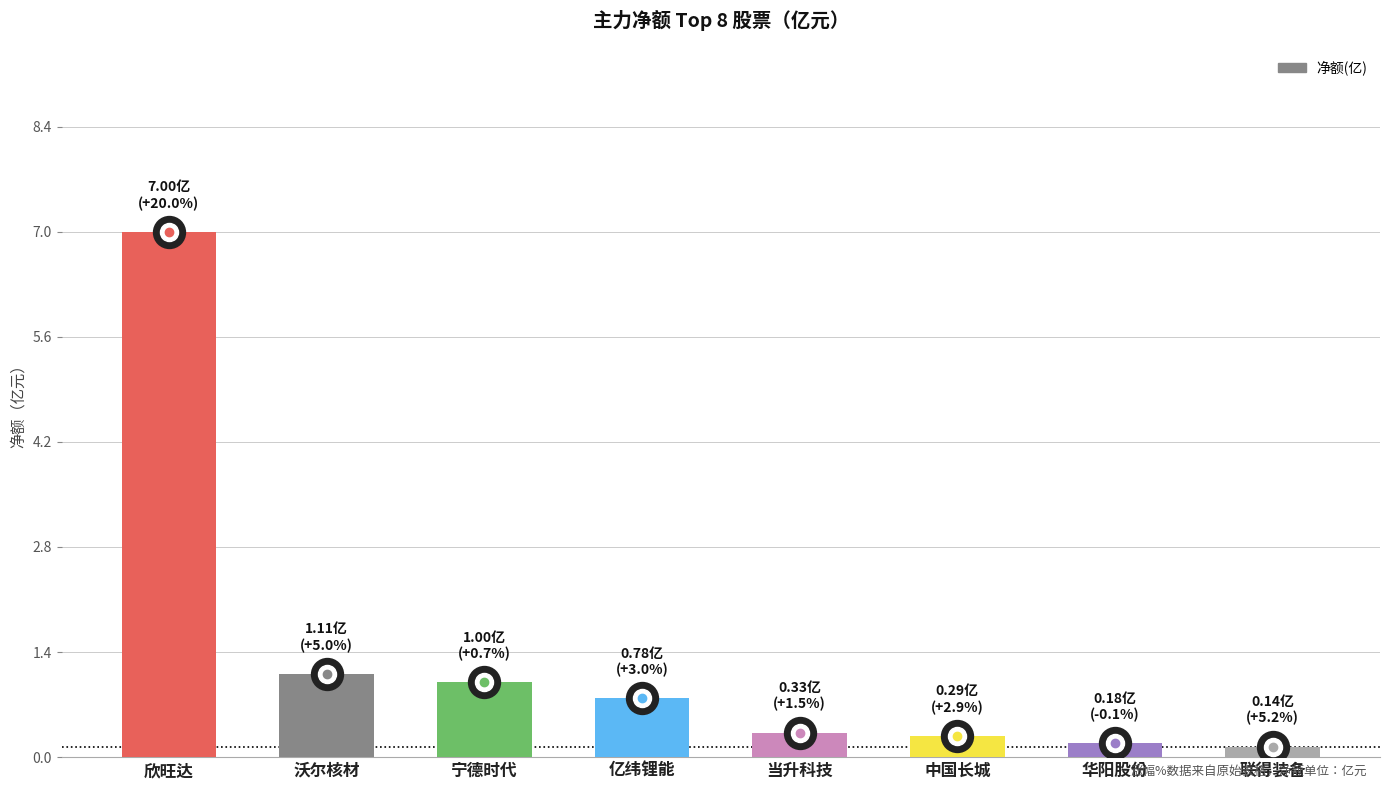

What is the greatest value displayed?

7.0